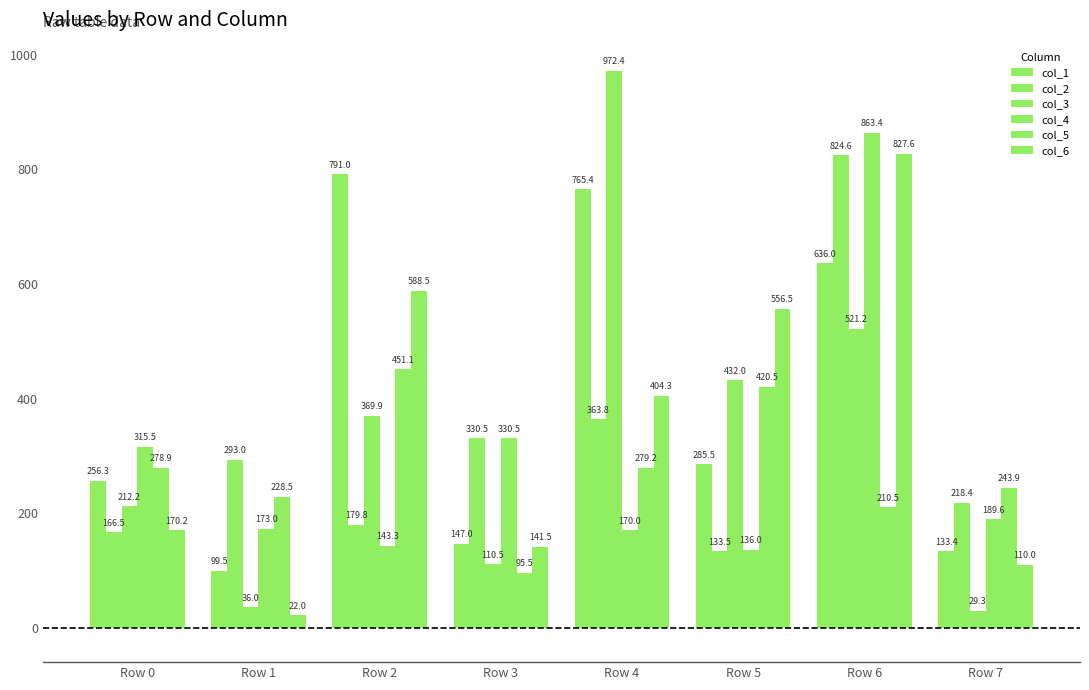

Which category has the lowest value in the col_6 series?

Row 1